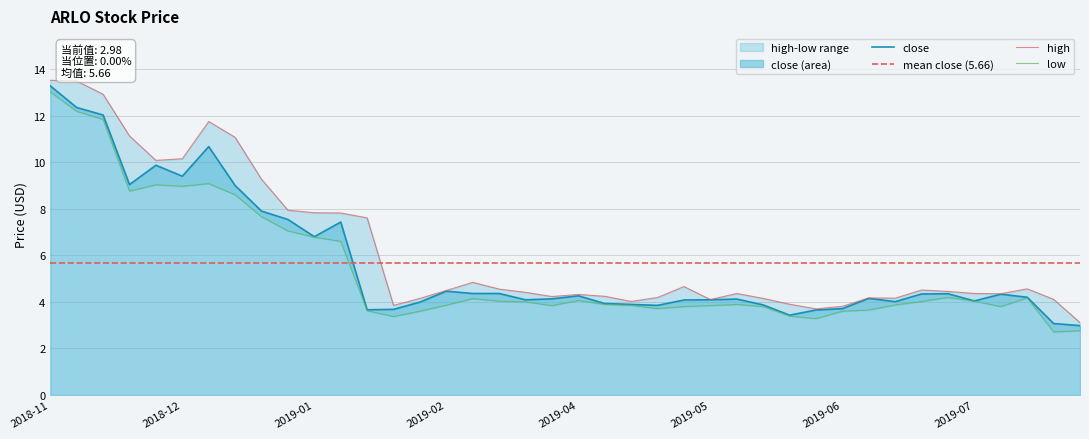

What is the spread (max minus min) of values at 2019-07-08?

0.3